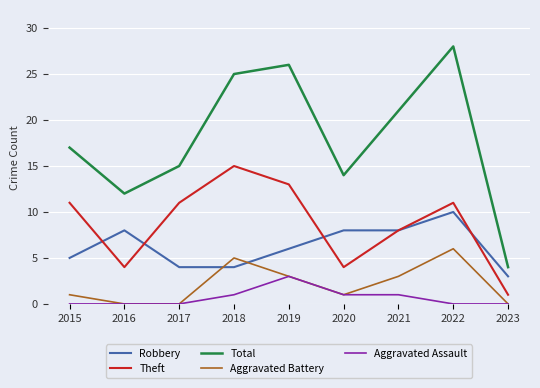

How many categories are shown in the chart?

9